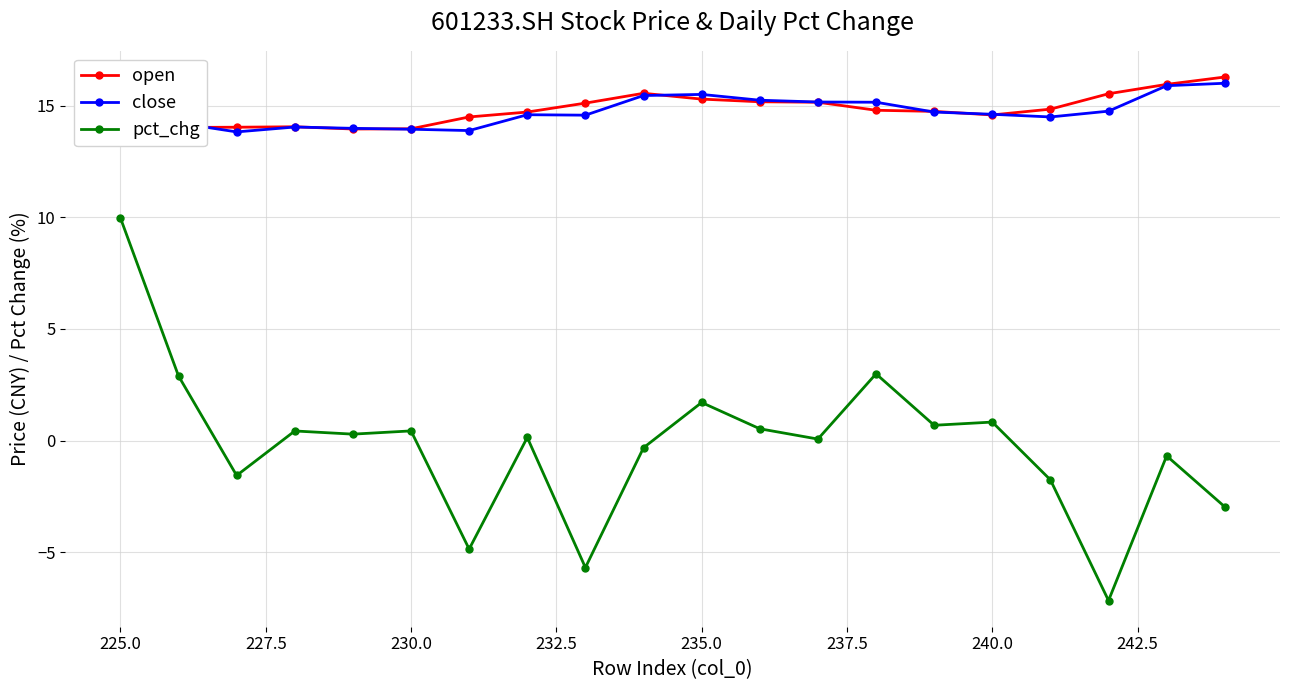

How many data points in open are above 14?

18